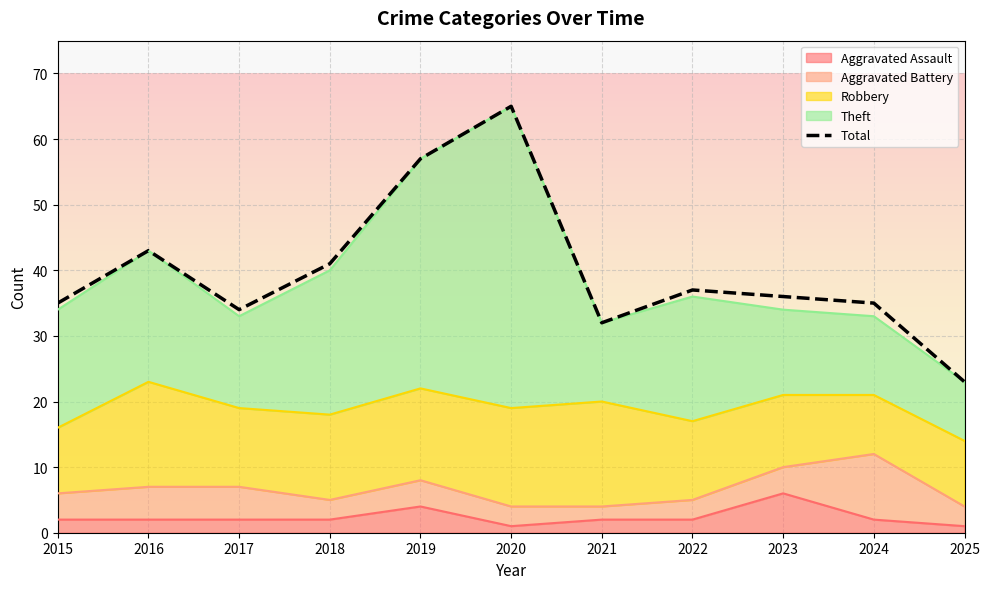

What is the ratio of the value at 2025 to the value at 2020?

0.4